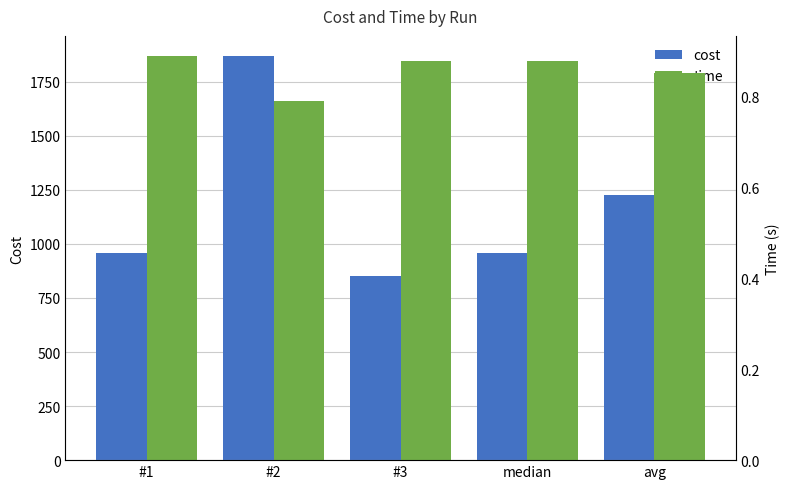

Which series changed the most between median and avg?

cost